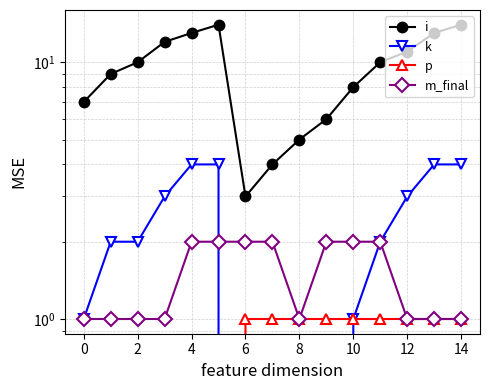

True or false: k has more than 2 interior local peaks.

False